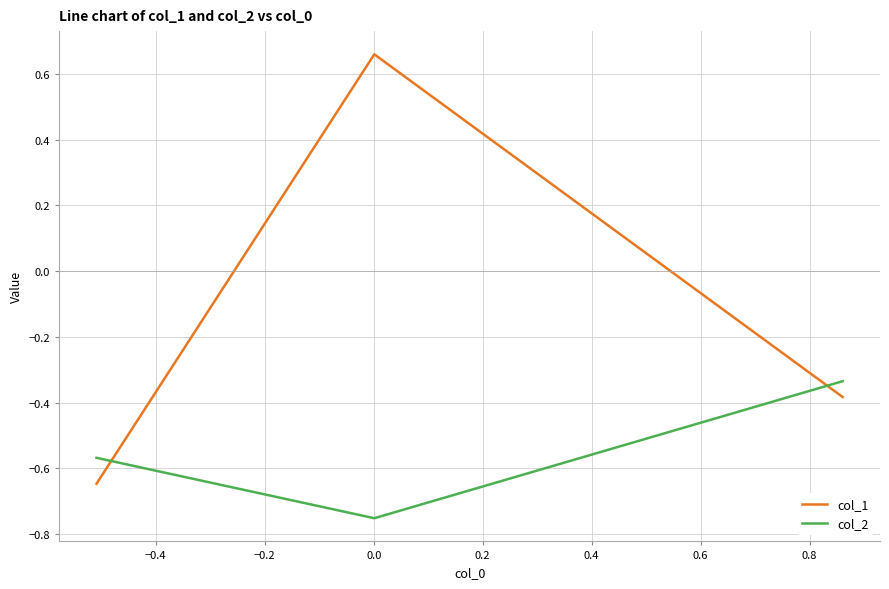

List the series in order of their overall mean, lowest first.

col_2, col_1